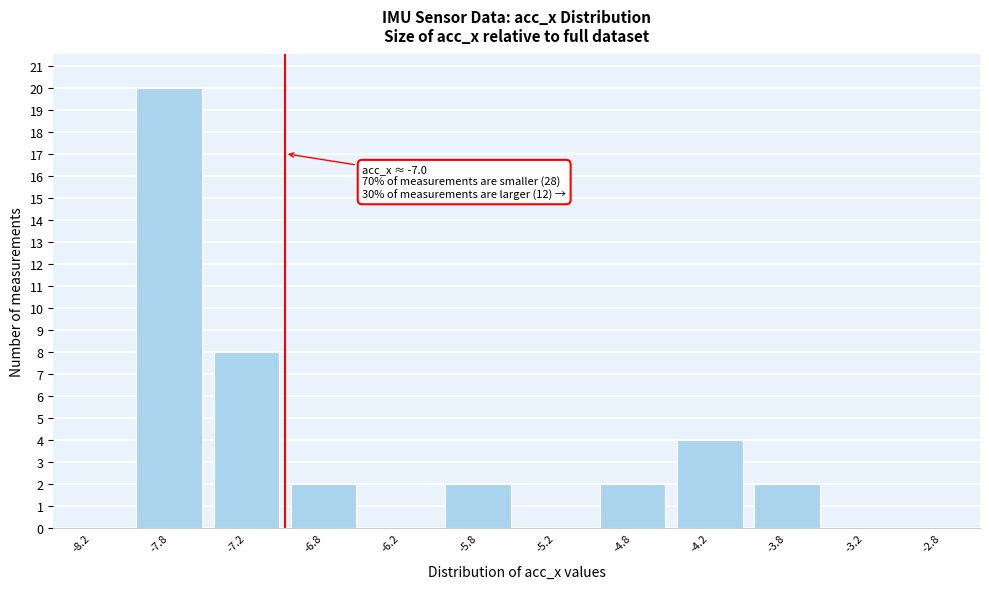

Over which range of the x-axis is the bar tallest?

-8.0 to -7.5